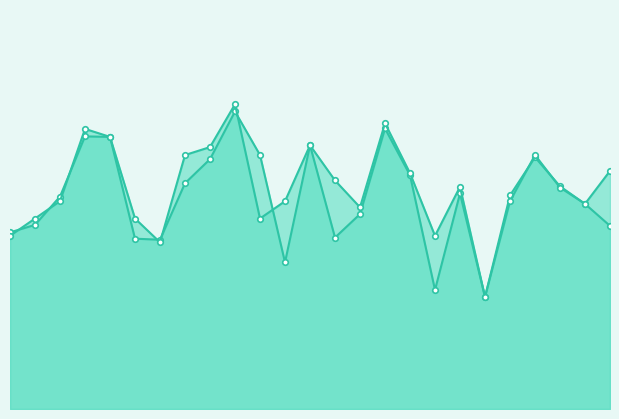

Rank the series by their average value, from highest to lowest.

accuracy, f1